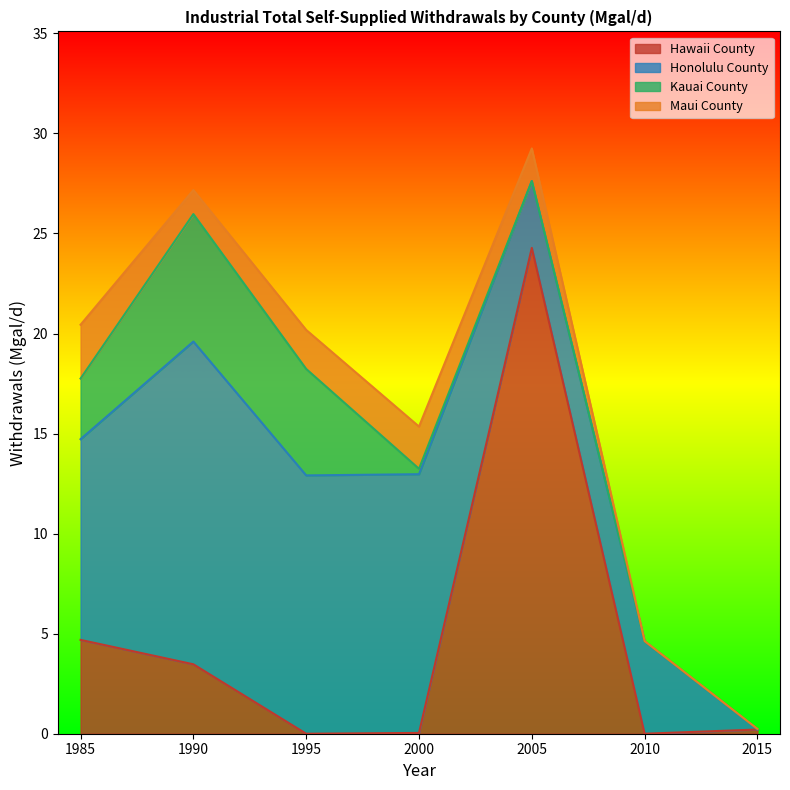

Reading right to left, extract all data points from this chart.

Hawaii County: 2015=0.2	2010=0.0	2005=24.3	2000=0.0	1995=0.0	1990=3.5	1985=4.7
Honolulu County: 2015=0.0	2010=4.6	2005=3.3	2000=12.9	1995=12.9	1990=16.1	1985=10.0
Kauai County: 2015=0.0	2010=0.0	2005=0.0	2000=0.3	1995=5.3	1990=6.4	1985=3.0
Maui County: 2015=0.0	2010=0.0	2005=1.6	2000=2.1	1995=1.9	1990=1.2	1985=2.7